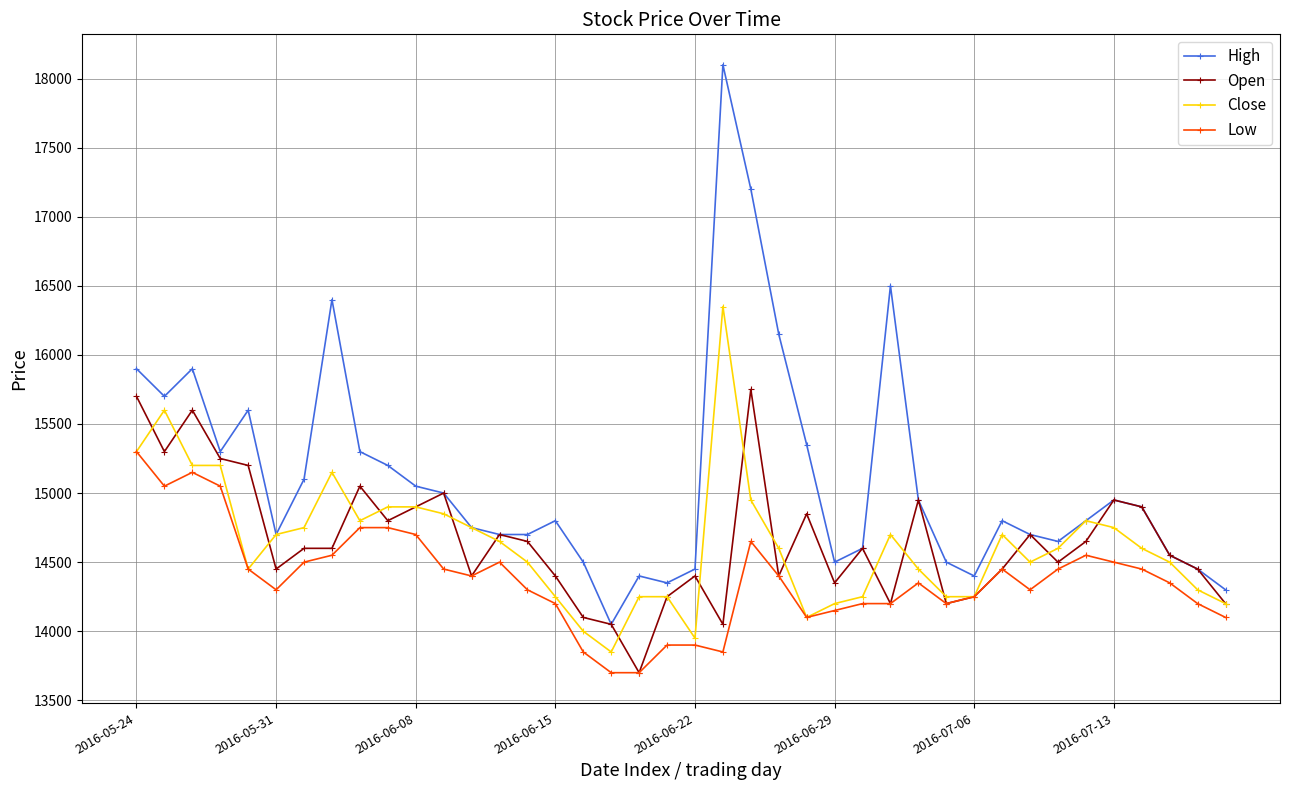

List the series in order of their peak value, highest first.

High, Close, Open, Low